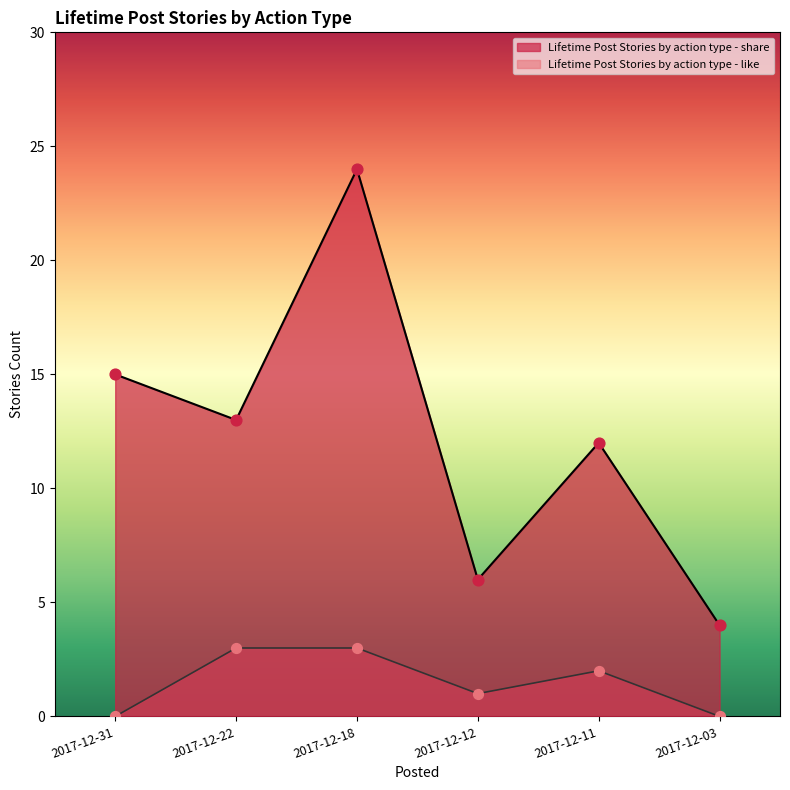

At how many categories does at least one series exceed 8?

4